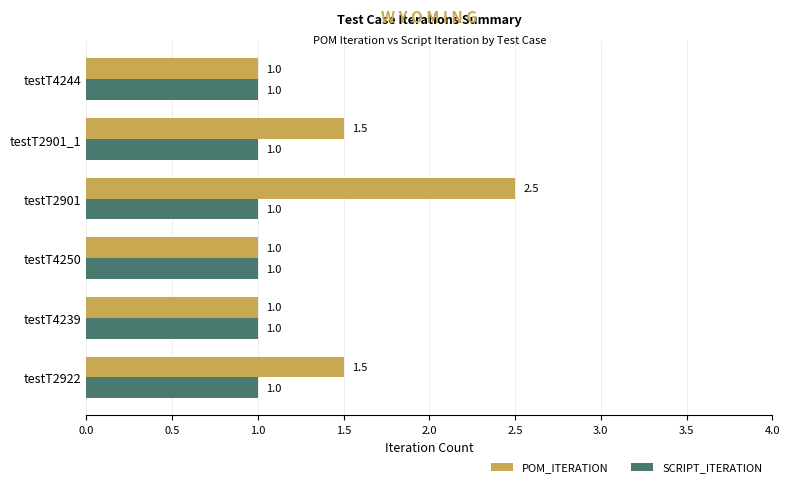

True or false: SCRIPT_ITERATION has a value of 1.3 at testT4244.

False